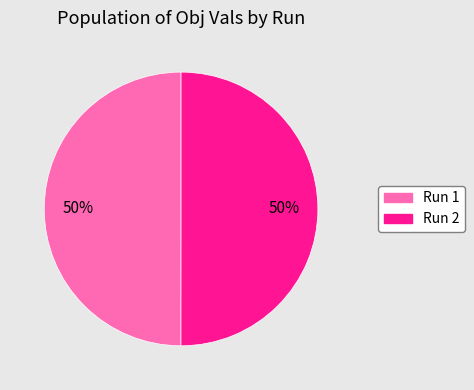

To the nearest percent, what portion does Run 2 represent?

50%